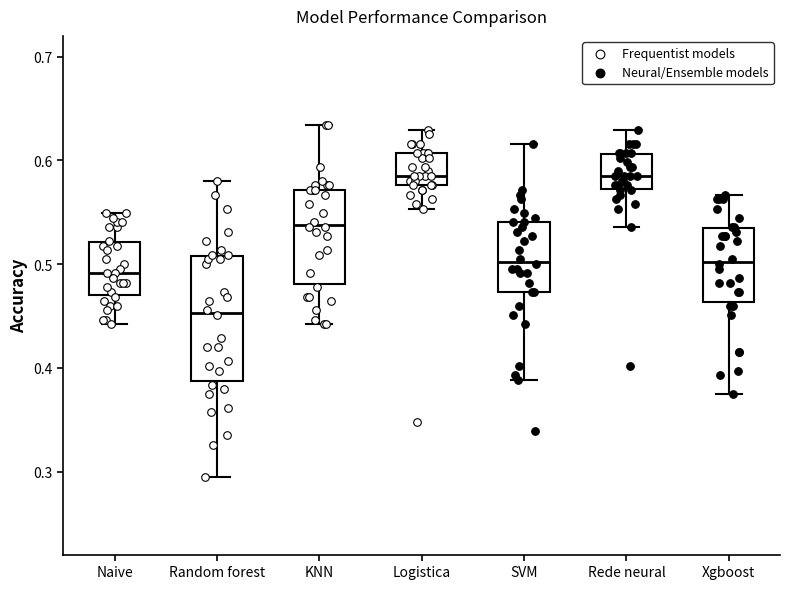

Which box's median line is the lowest?

Random forest